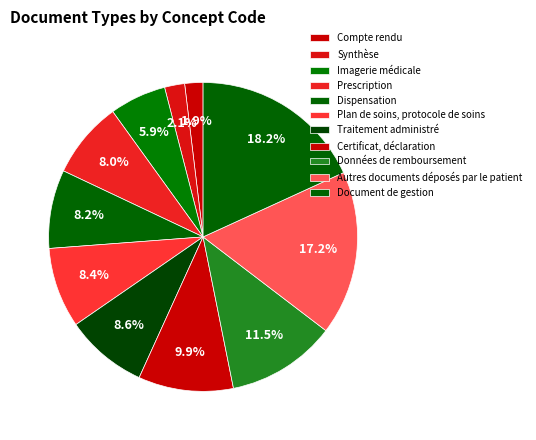

The Dispensation slice represents 1% of the pie. True or false?

False